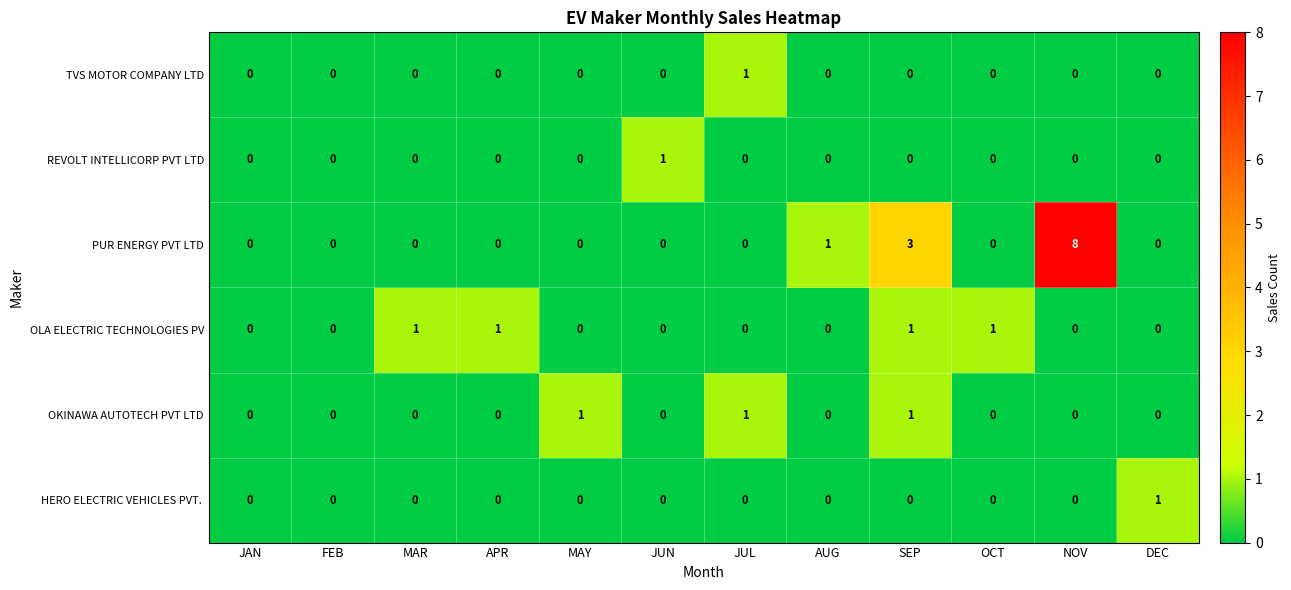

Which series has the largest range (max minus min)?

PUR ENERGY PVT LTD